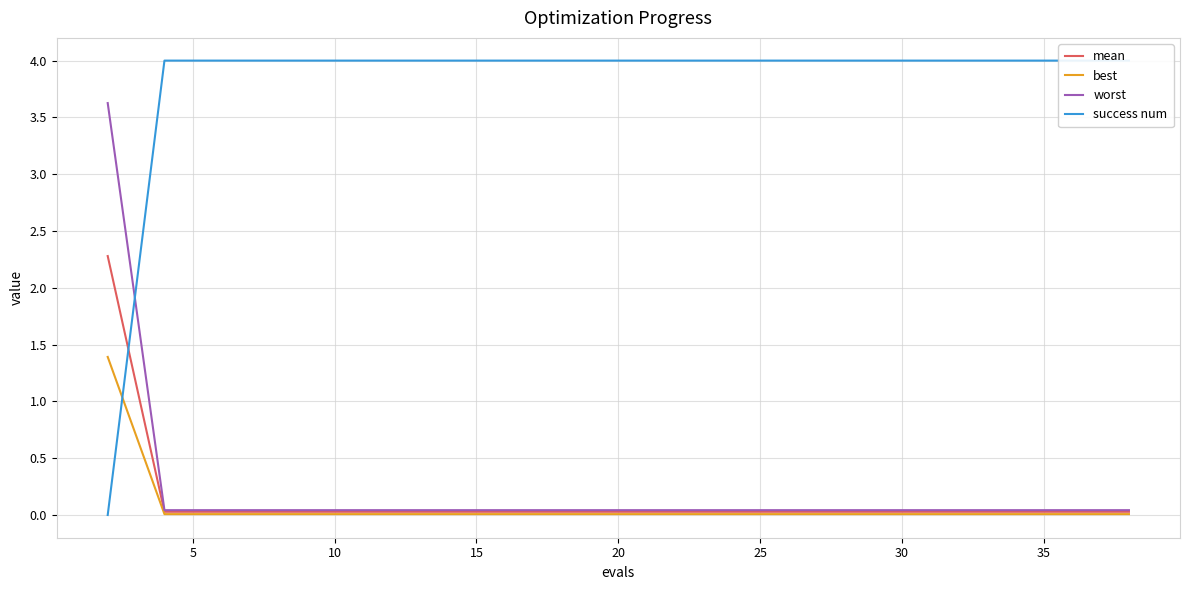

What are all the series names shown in the legend?

mean, best, worst, success num